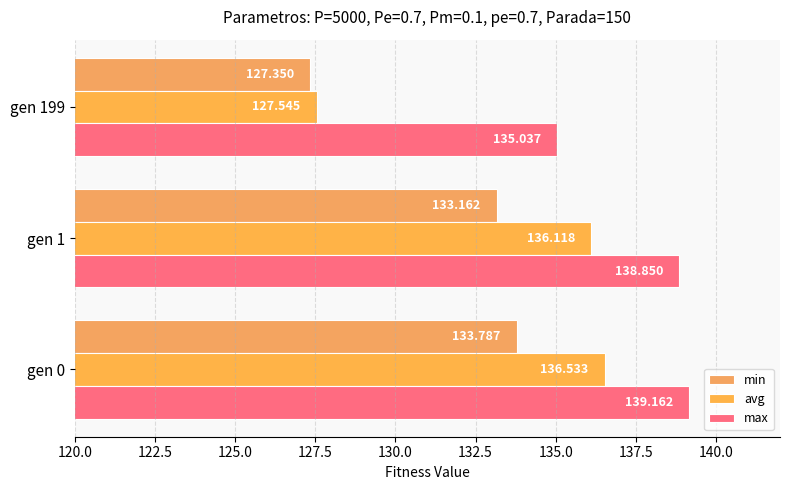

How many values in the avg series are below 136?

1